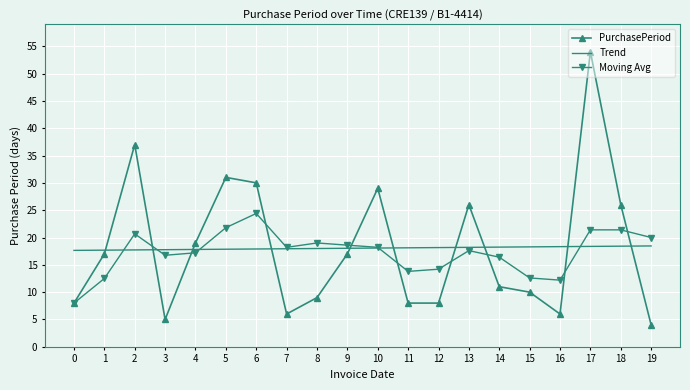

What is the difference between the maximum and minimum values in the PurchasePeriod series?

50.0